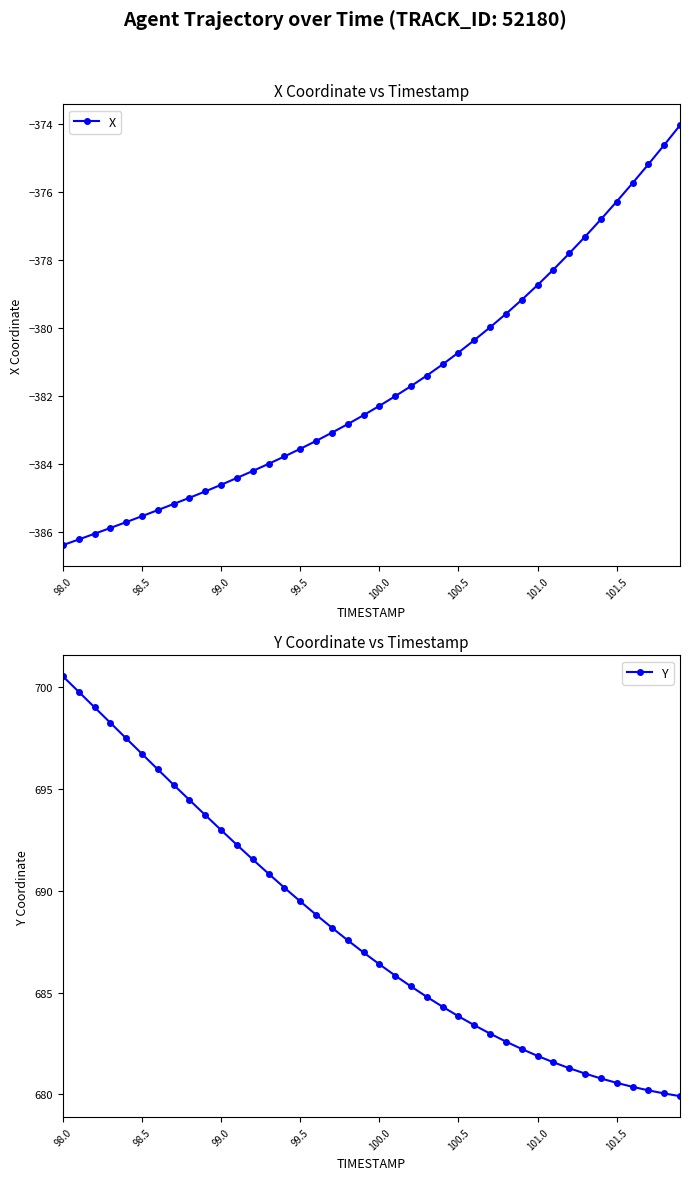

List the series in order of their peak value, highest first.

Y, X